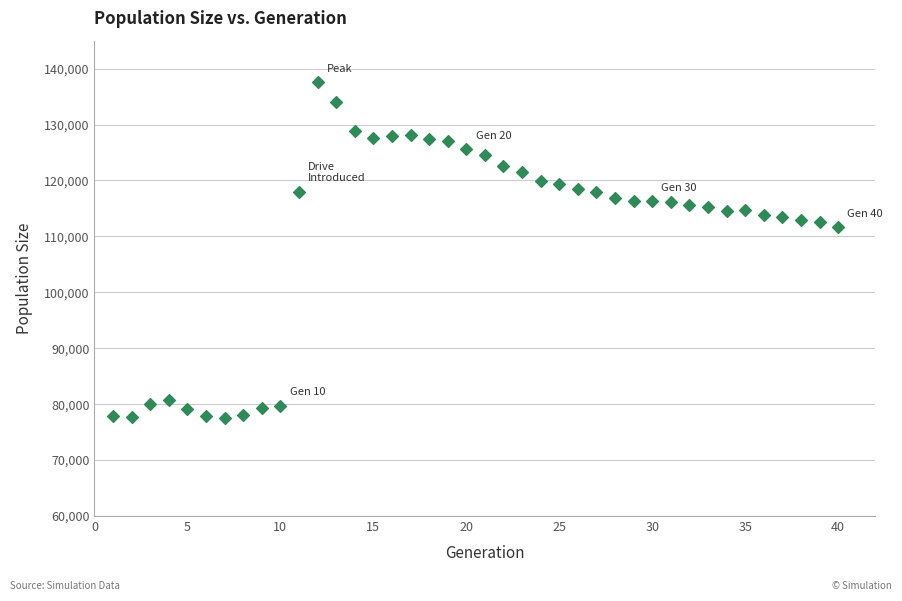

What is the range of Y values (max minus min)?

60167